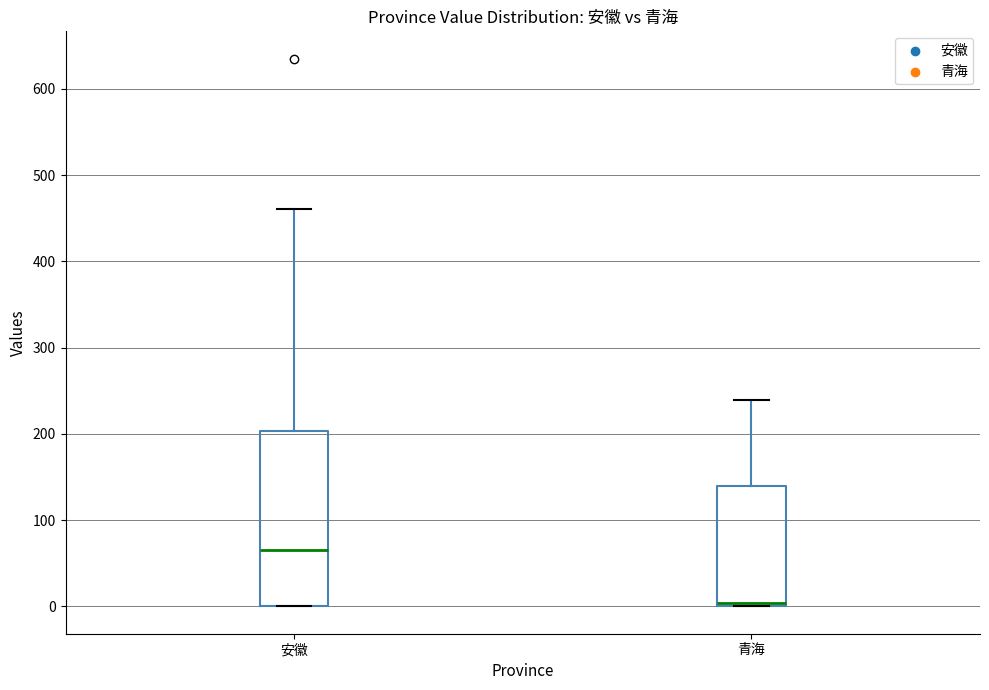

Where is the upper edge of the box for 青海 on the y-axis? The values are not printed on the chart, so give them approximately, as read against the axis.

140